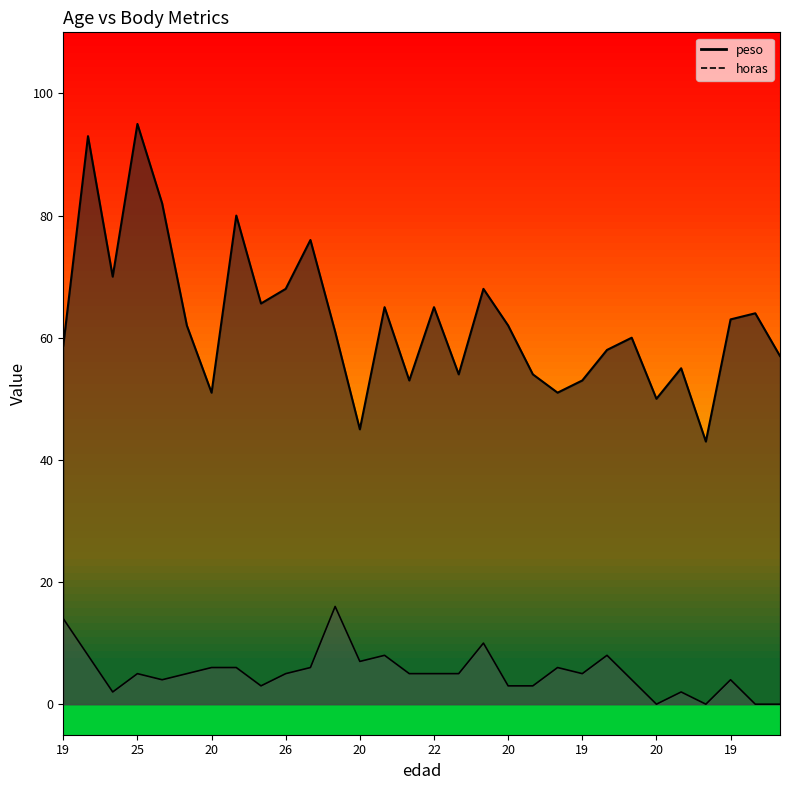

What is the average value of the peso series?

62.7